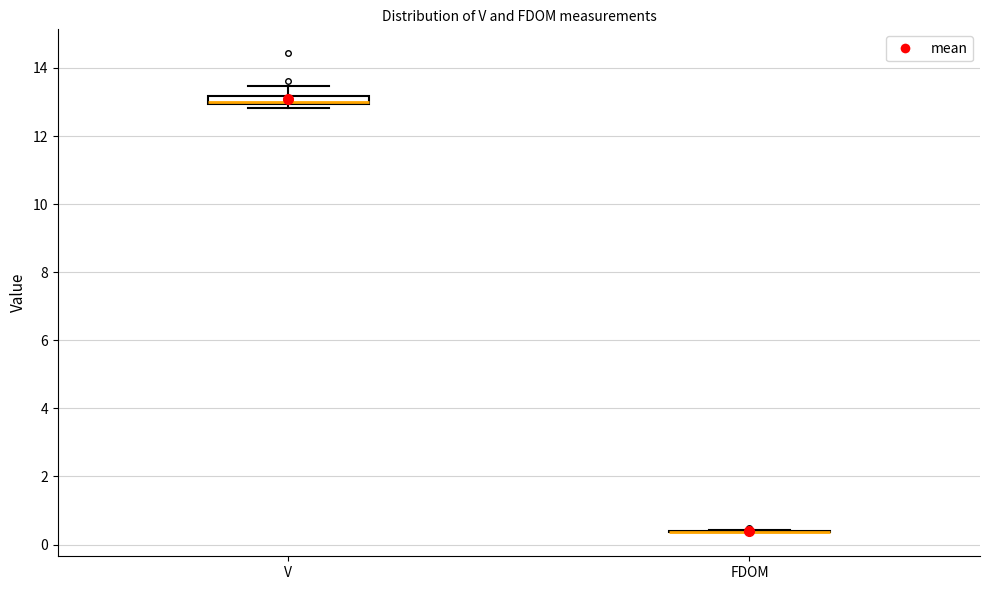

Comparing the boxes themselves (not the whiskers), which one is the tallest?

V